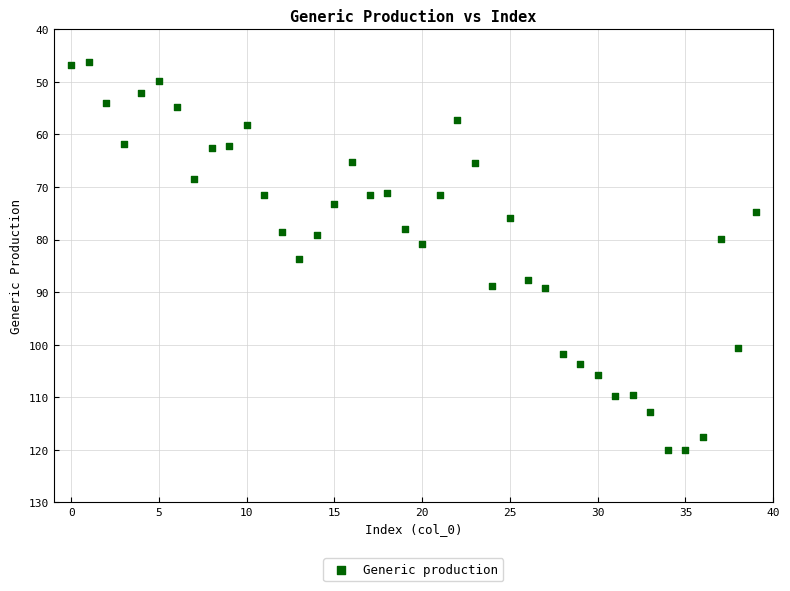

What is the range of Y values (max minus min)?

73.8